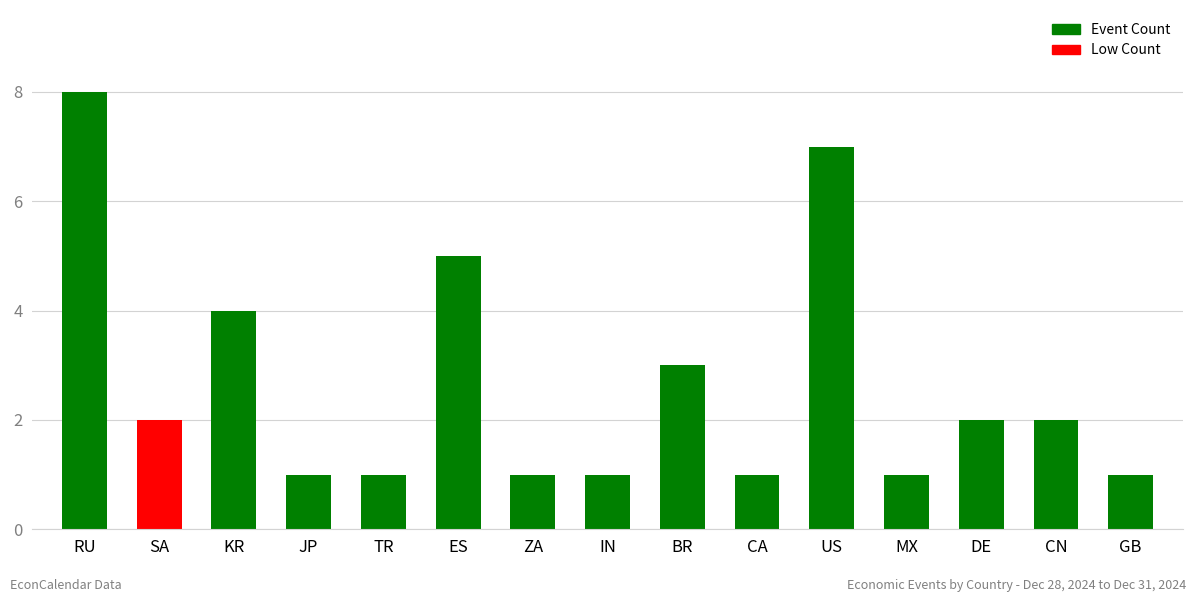

Where is the data nearest to the value 4?

KR